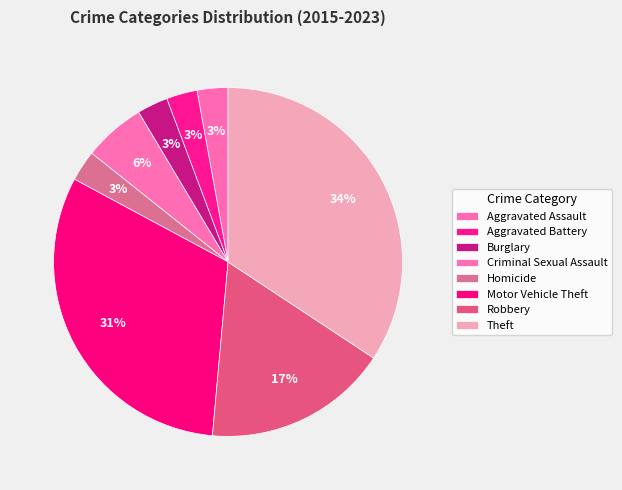

To the nearest percent, what is the average slice percentage?

12%